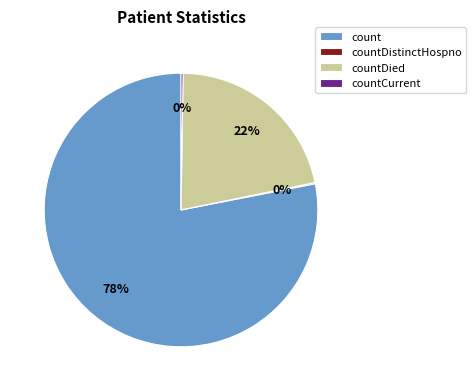

Which slice is the largest?

count